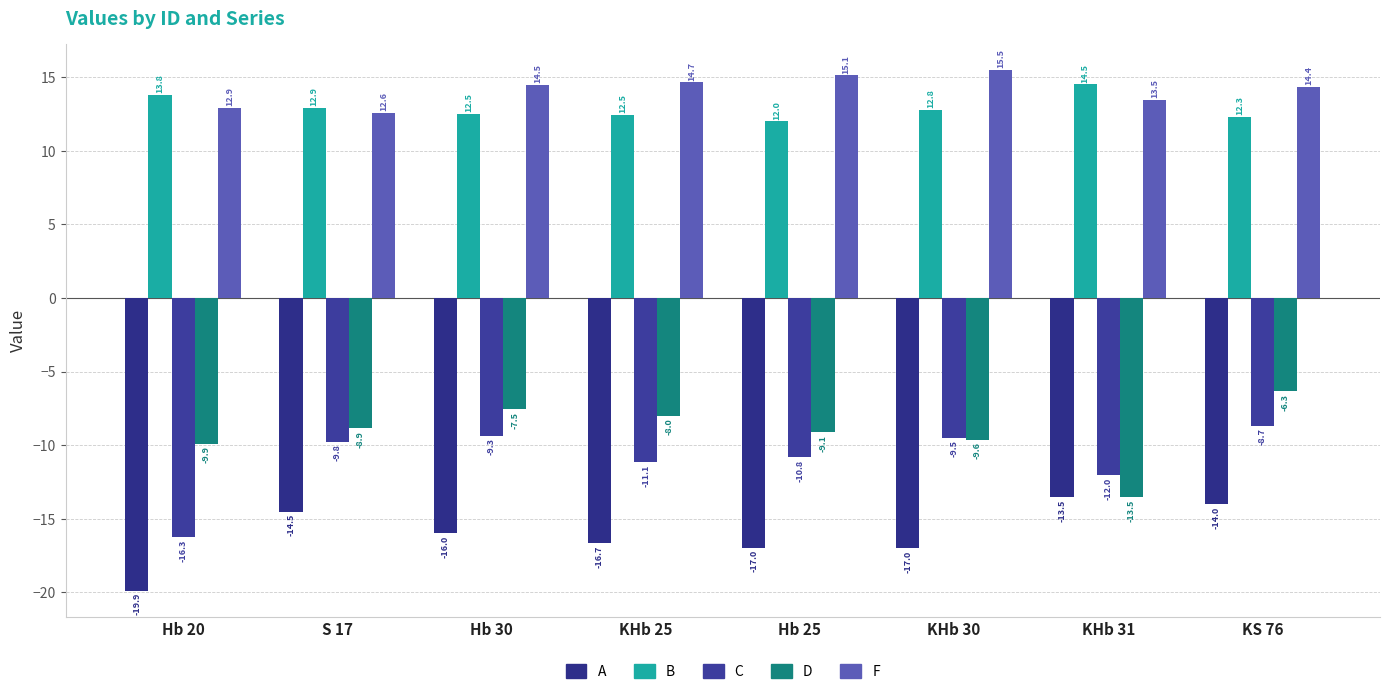

How many bars are there in each group?

5